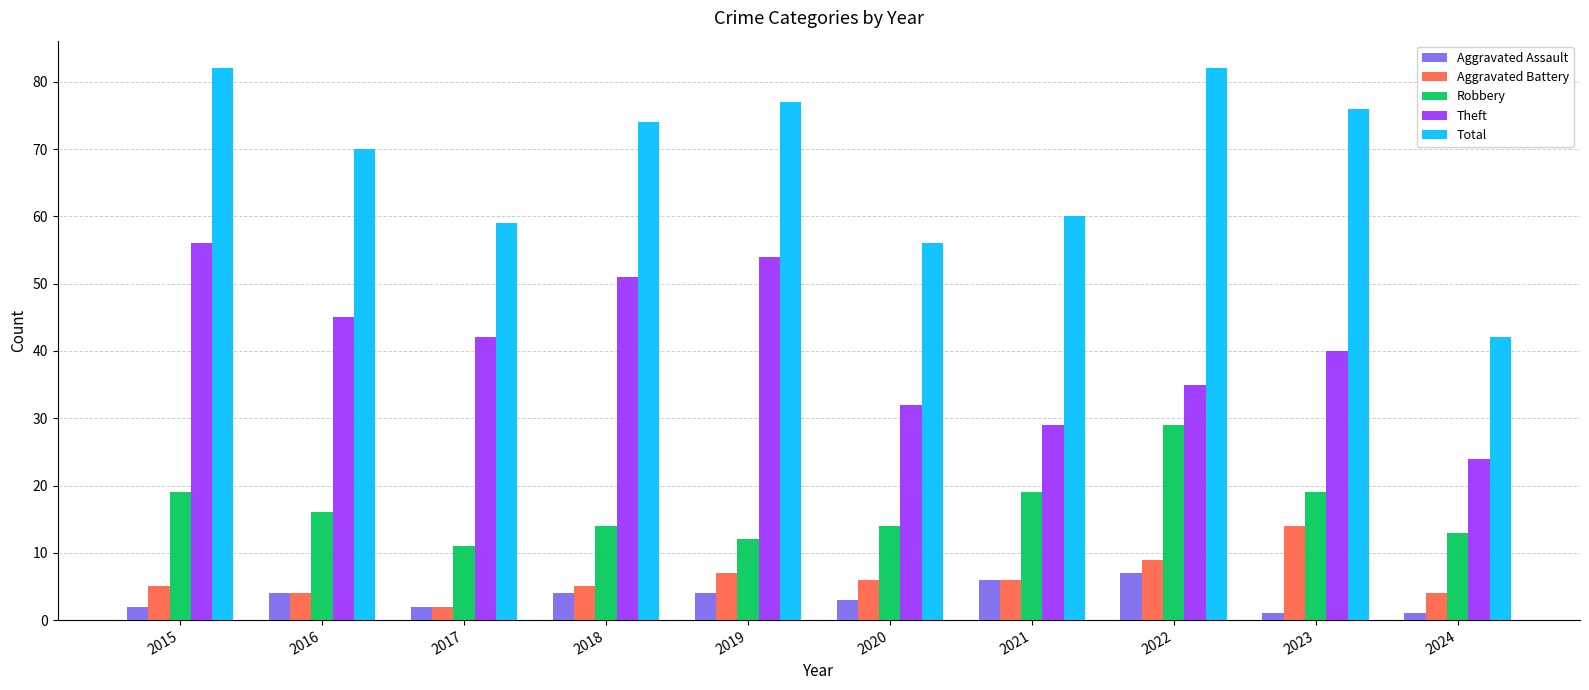

Which series has the widest spread of values?

Total